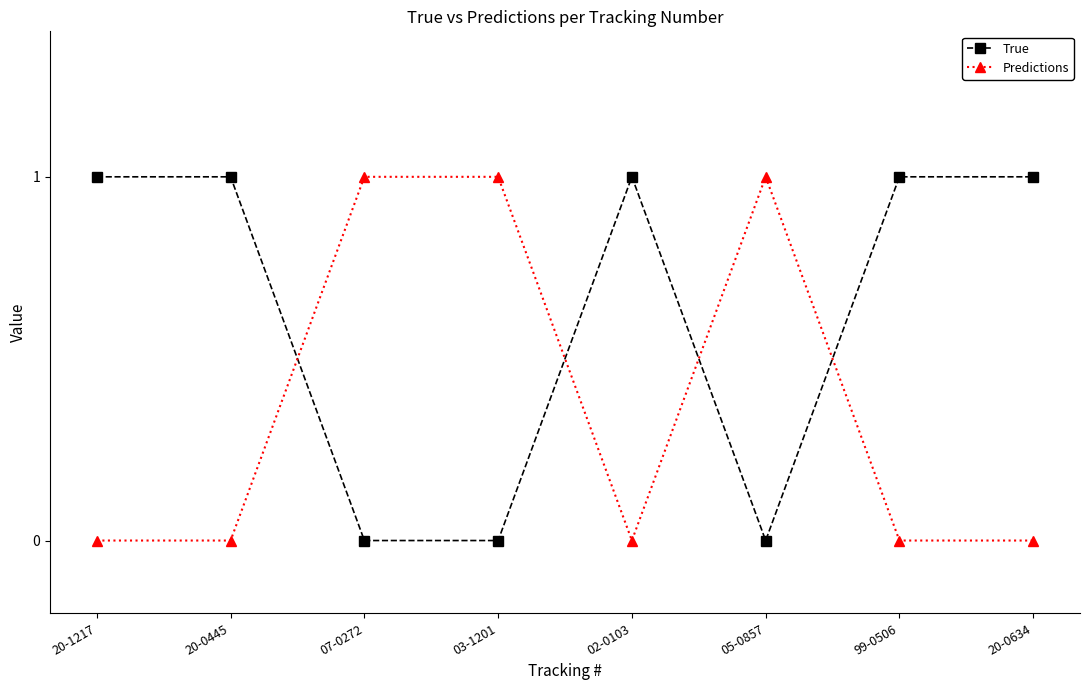

List the series in order of their overall mean, lowest first.

Predictions, True